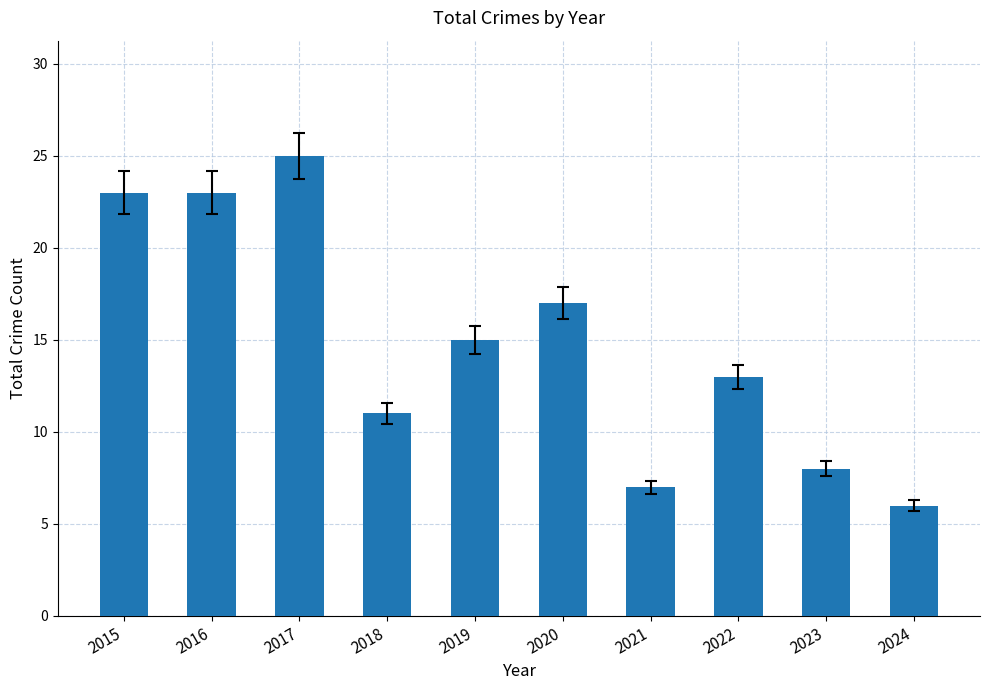

Is it true that the value at 2023 is 2?

False